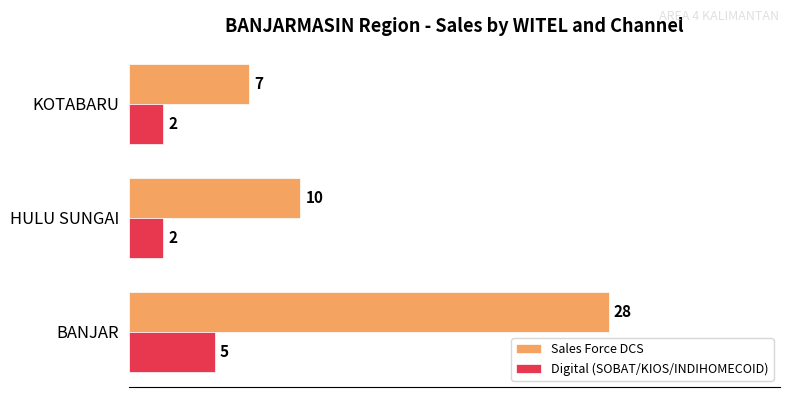

The Sales Force DCS series shows 10 at KOTABARU. True or false?

False